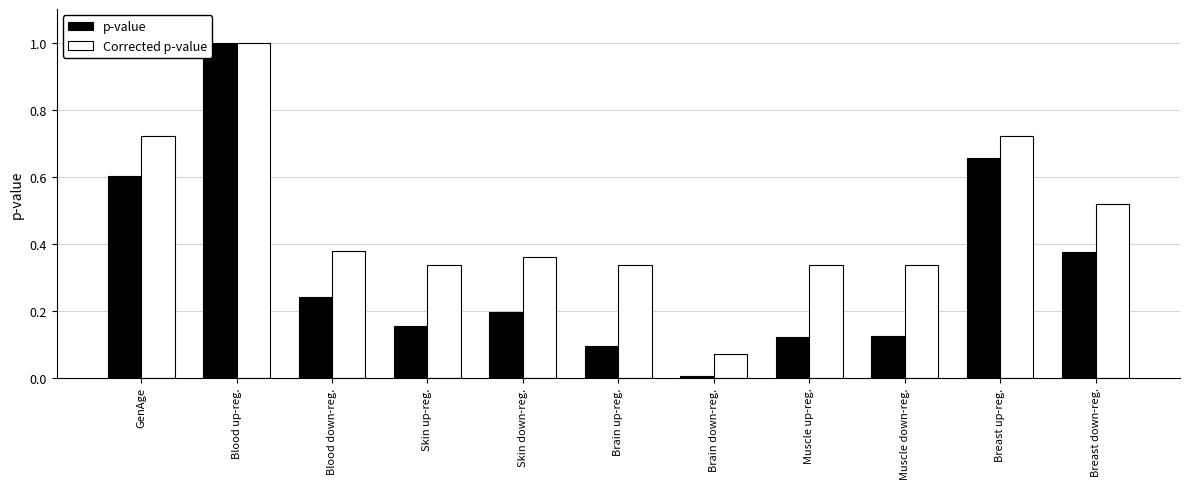

At Skin up-reg., list the series in order from largest to smallest.

Corrected p-value, p-value